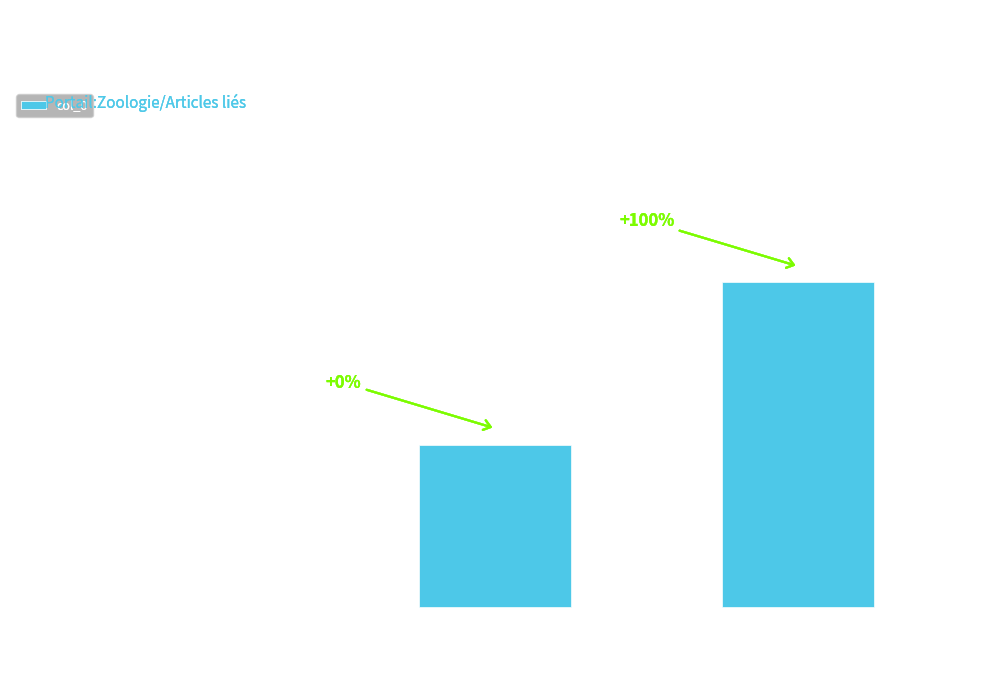

True or false: the data shows 0 at Grondin ou rouget, plus rarement trigle.

True